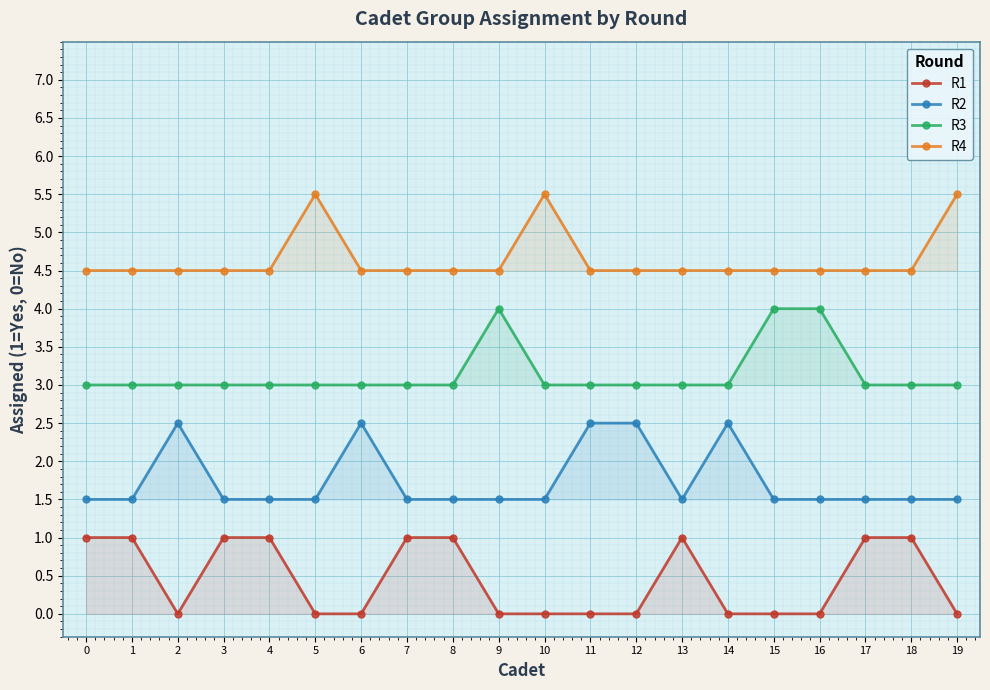

How many lines are shown in the chart?

4